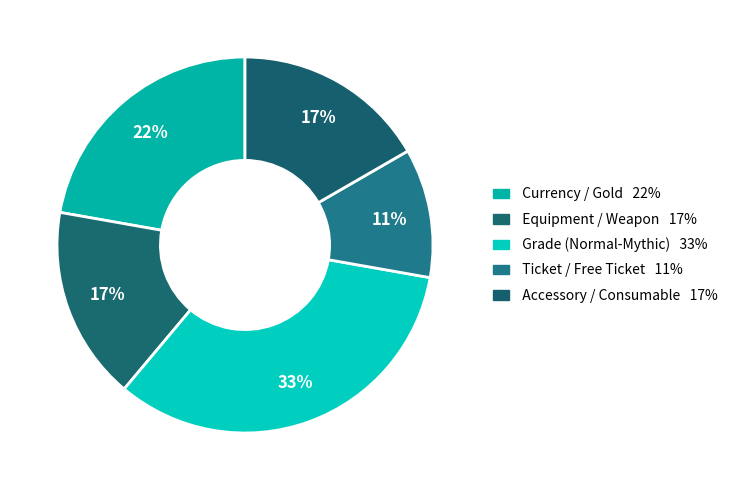

Count the number of slices in the pie.

5